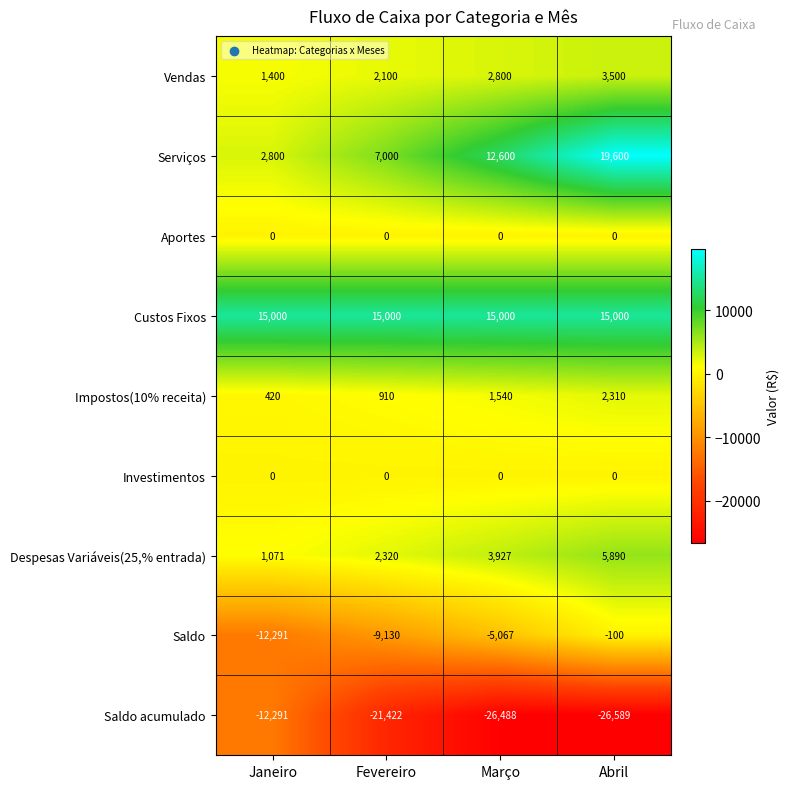

At which label is Serviços closest to 11200?

Março